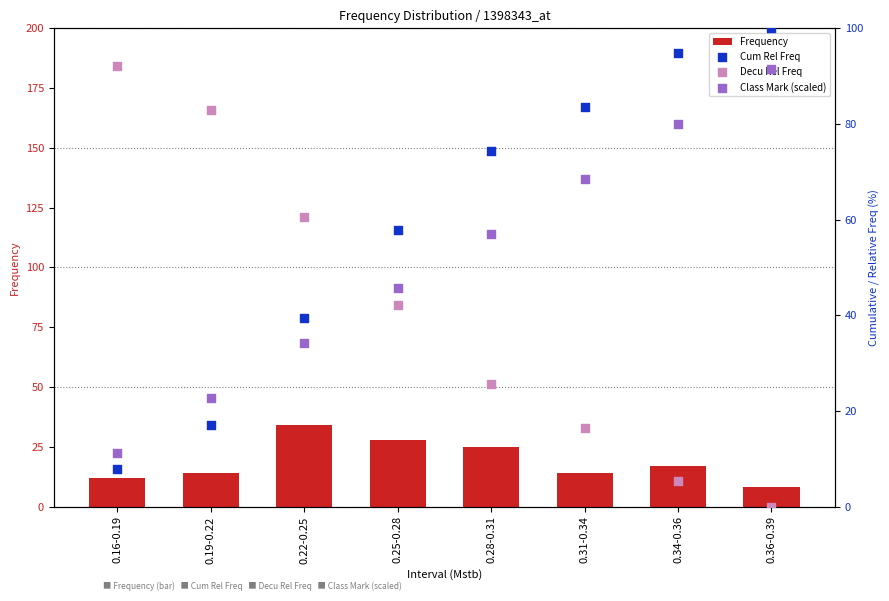

At which category is the sum across all series the highest?

0.36-0.39